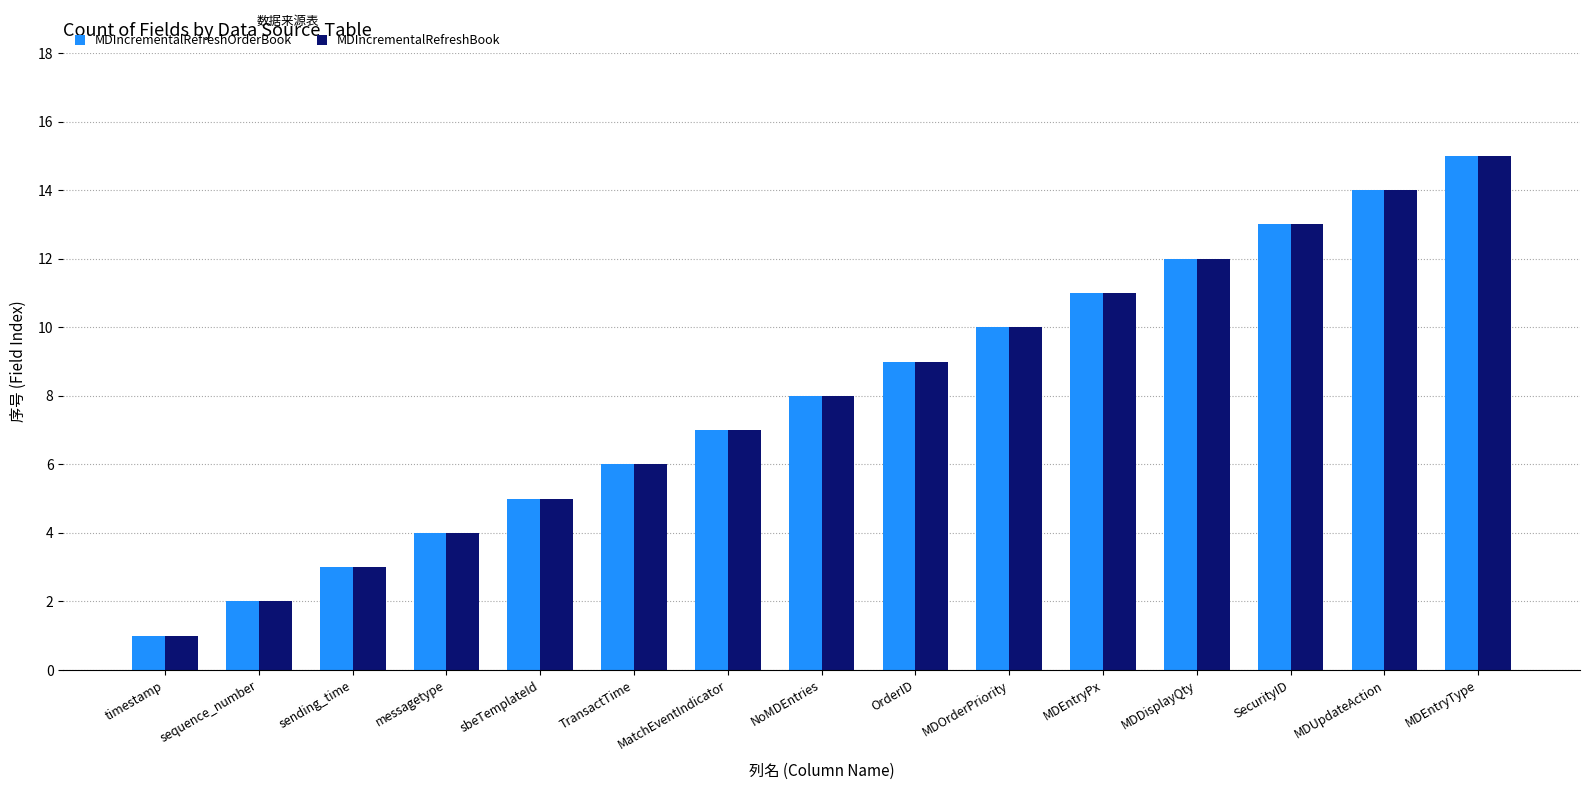

Does the chart contain stacked bars?

No